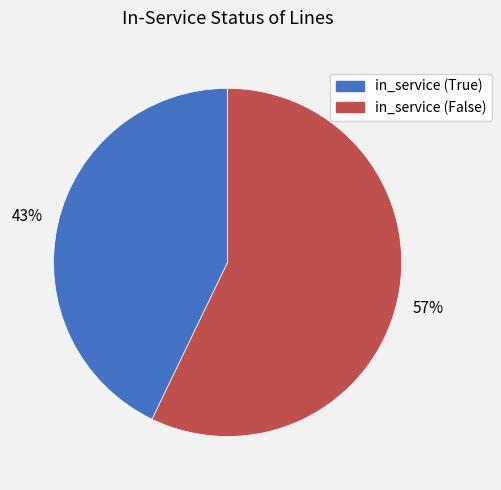

Is it true that in_service (False) is 57% of the pie?

True